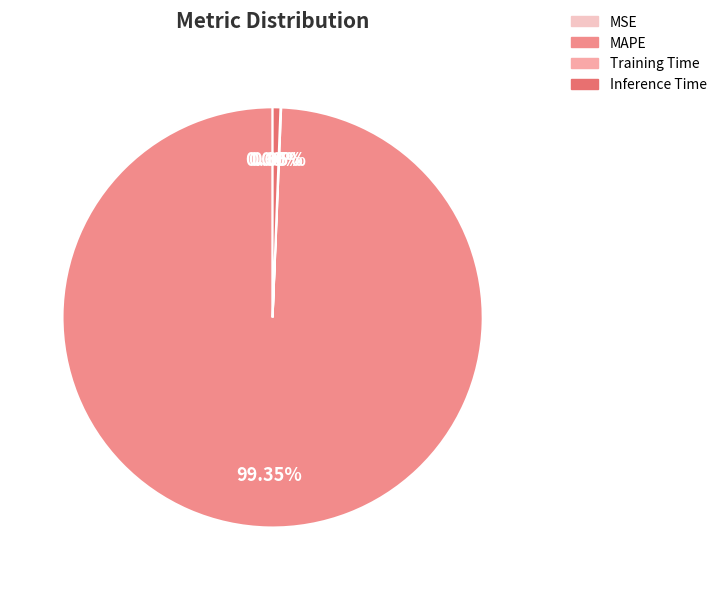

How much of the chart is everything except Inference Time?

99.4%